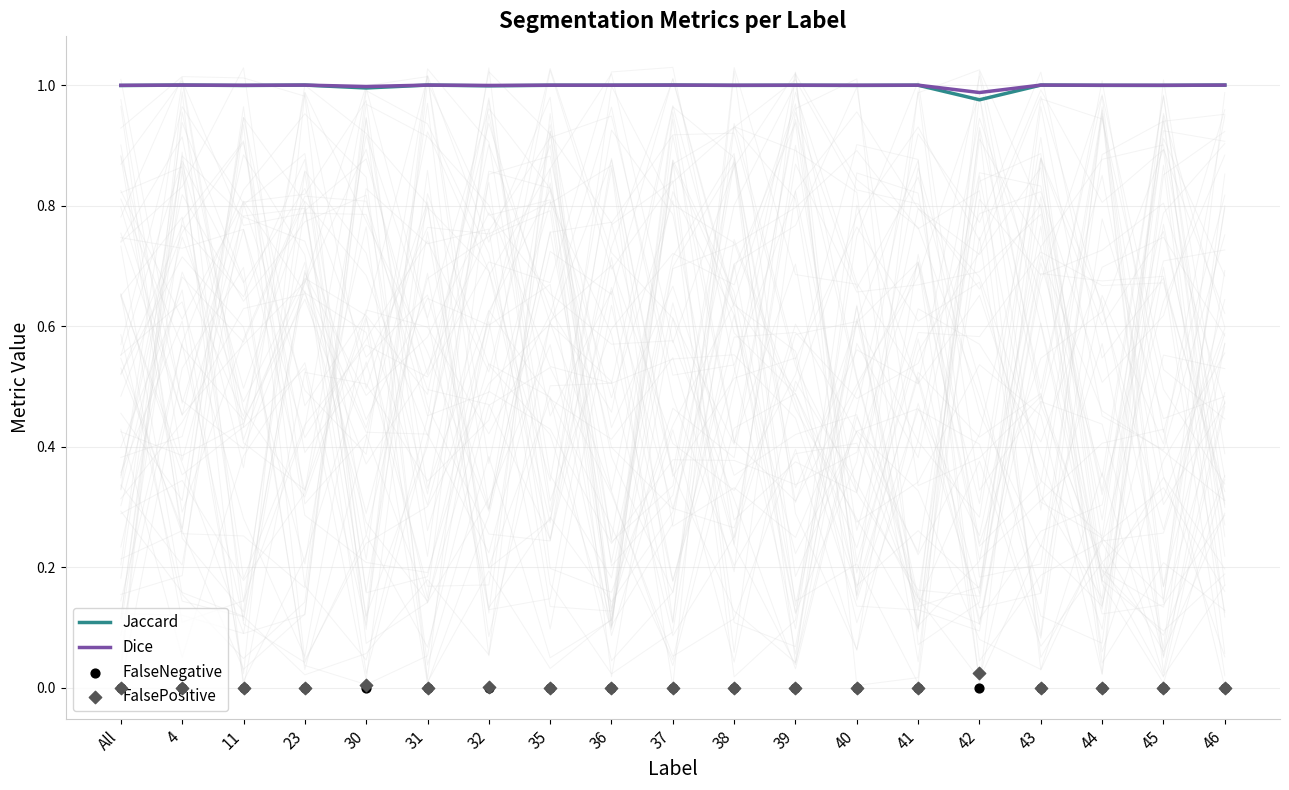

Which series has the largest Y range (max minus min)?

Jaccard